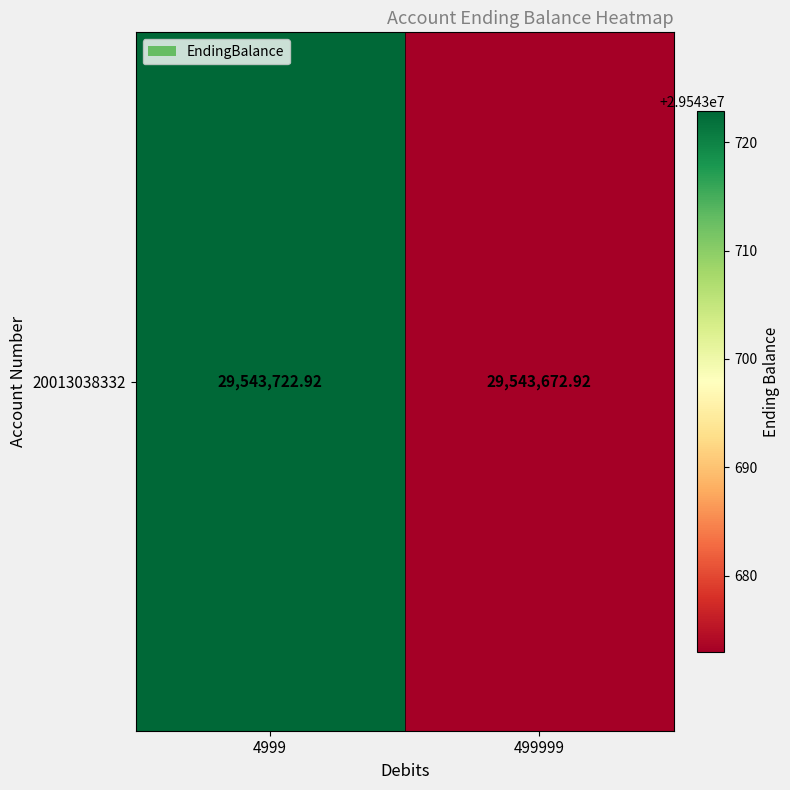

Which has a higher value, 499999 or 4999?

4999